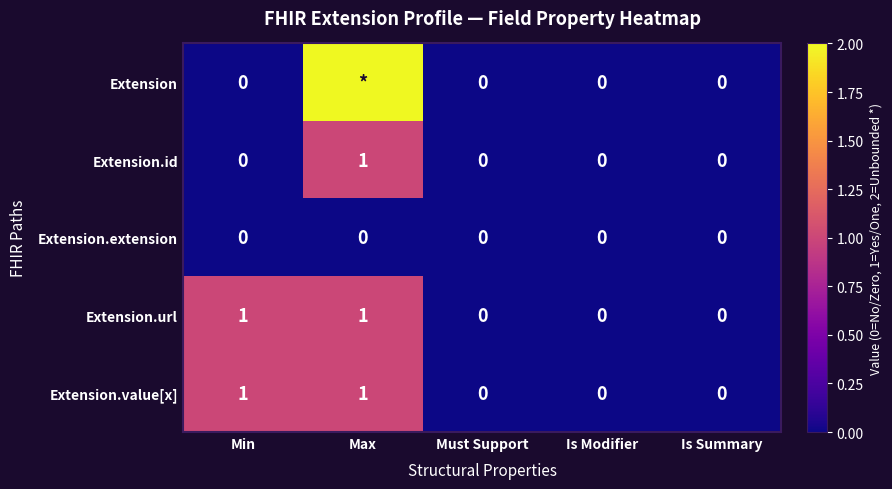

True or false: Extension.url has a value of 1 at Max.

True